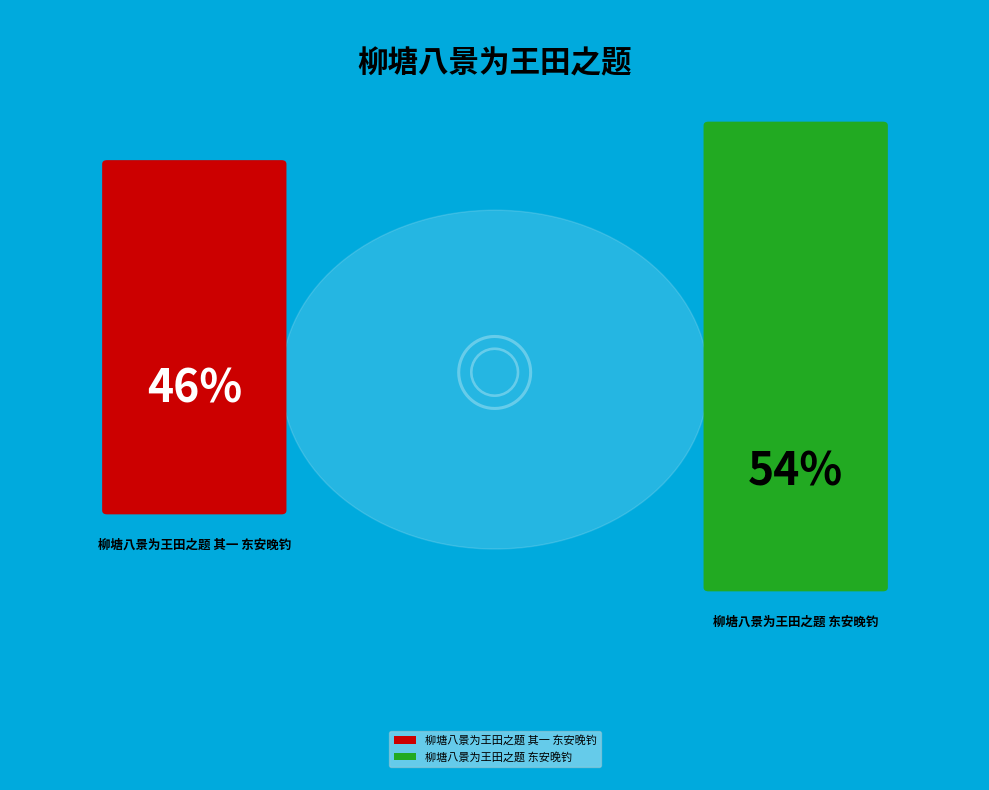

Is 柳塘八景为王田之题 其一 东安晚钓 the majority of the pie?

No